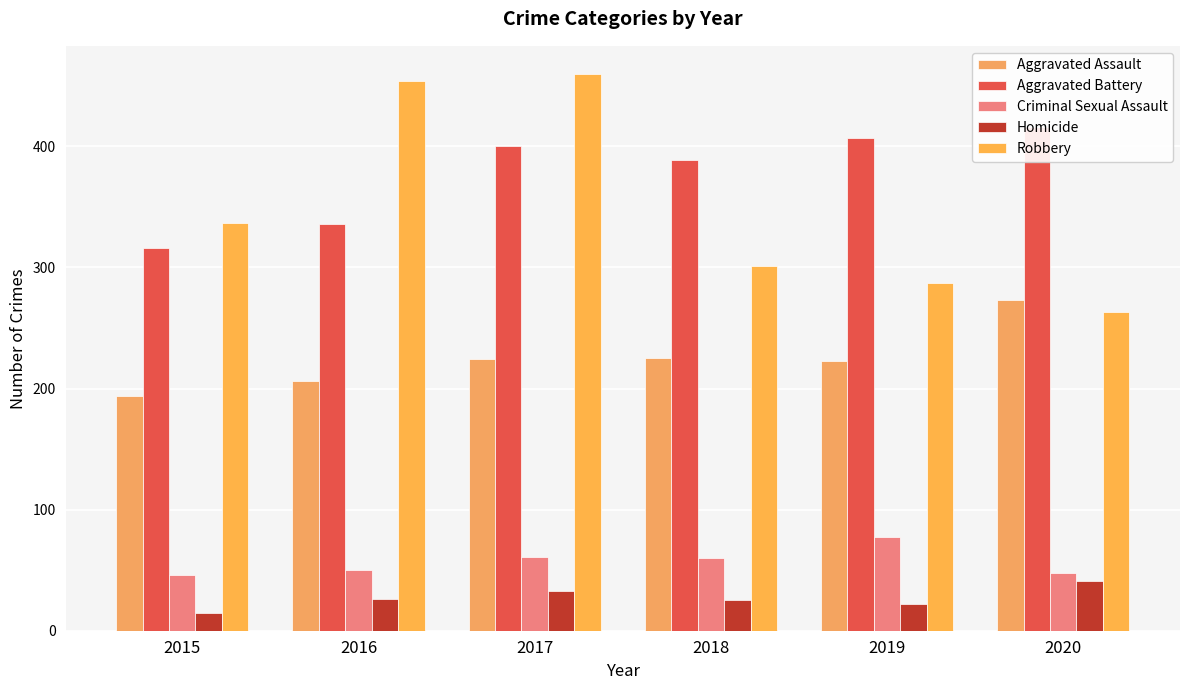

What is the sum of the Criminal Sexual Assault values at 2016 and 2020?

98